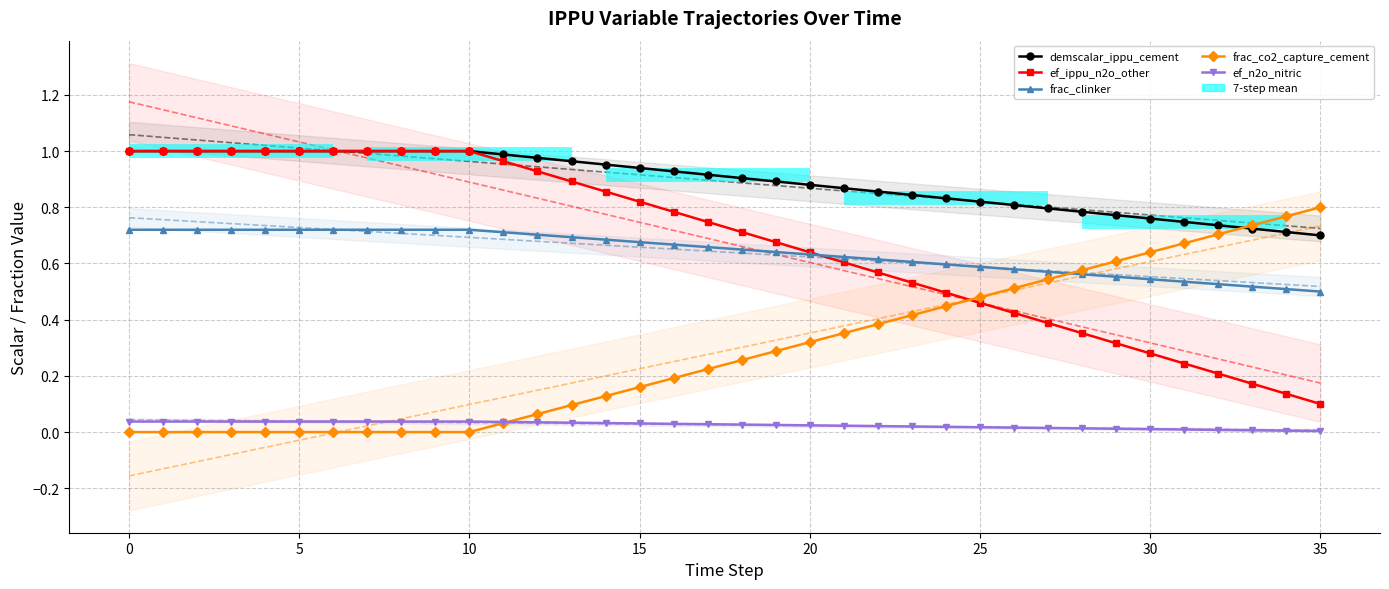

What is the sum of all frac_co2_capture_cement values?

10.4